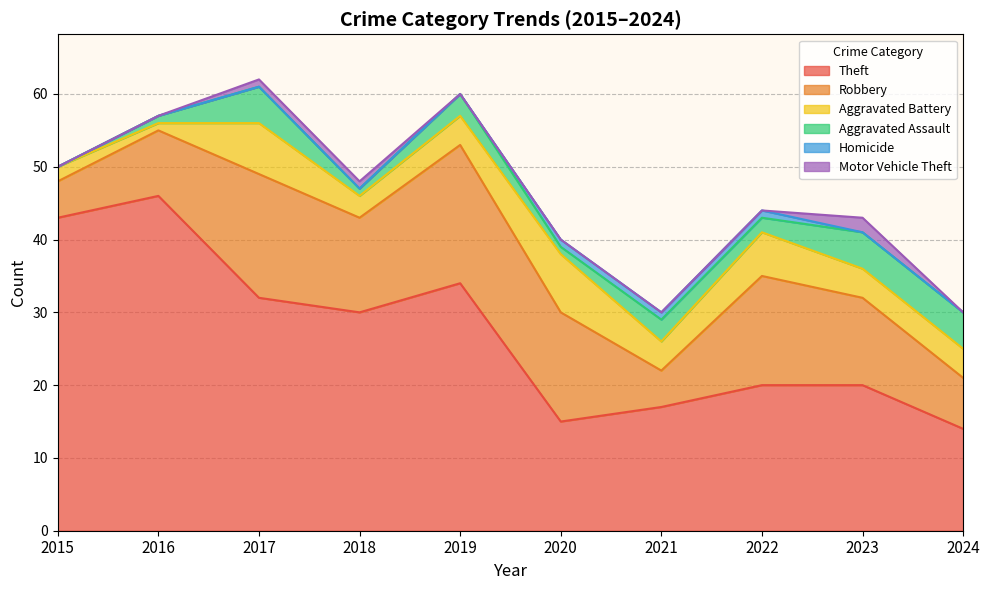

Which series has the largest range (max minus min)?

Theft